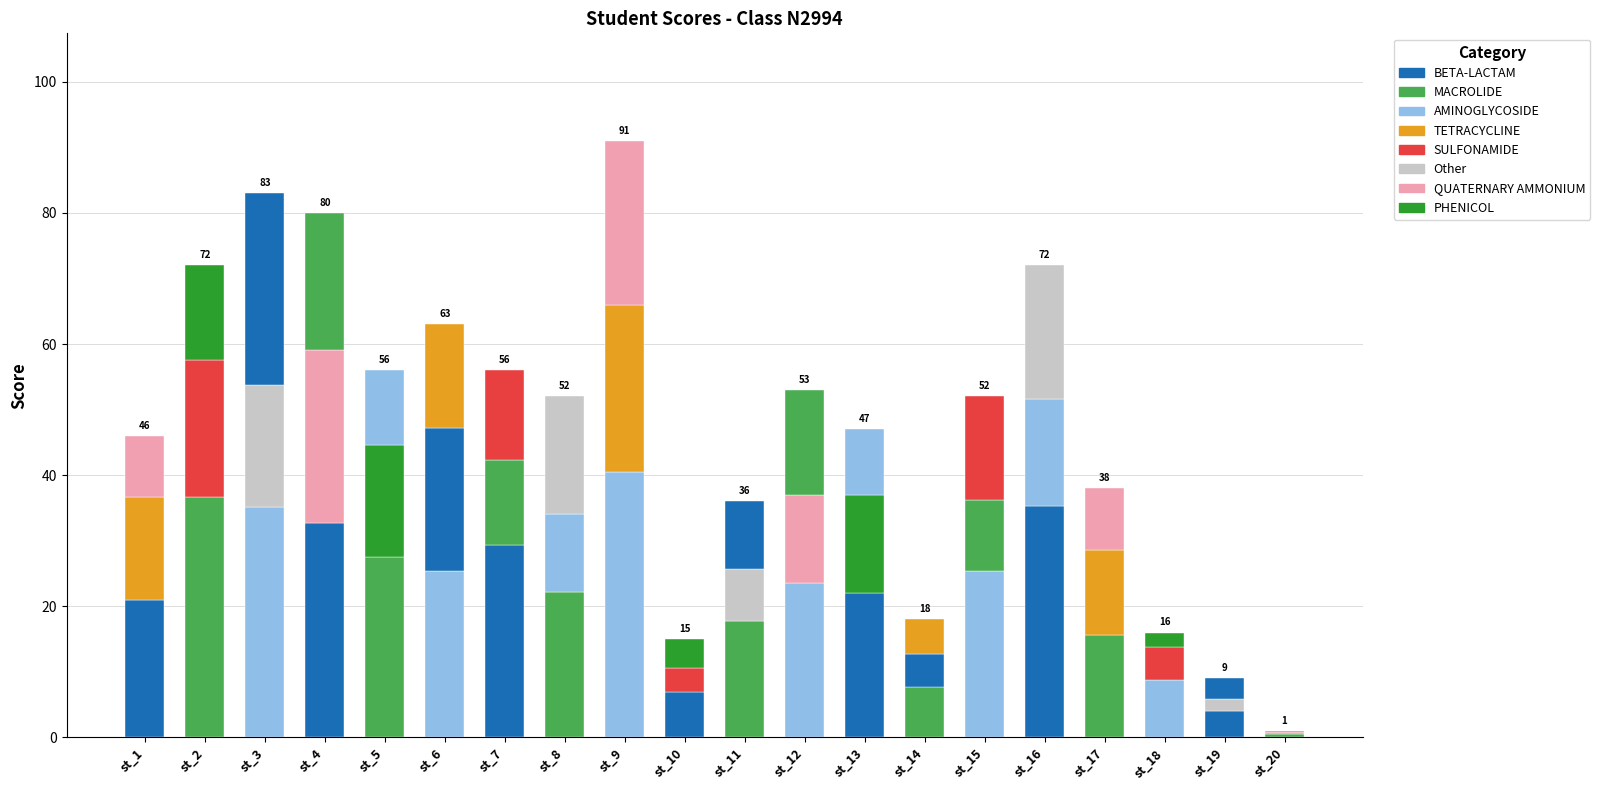

Count the number of data series in this chart.

3